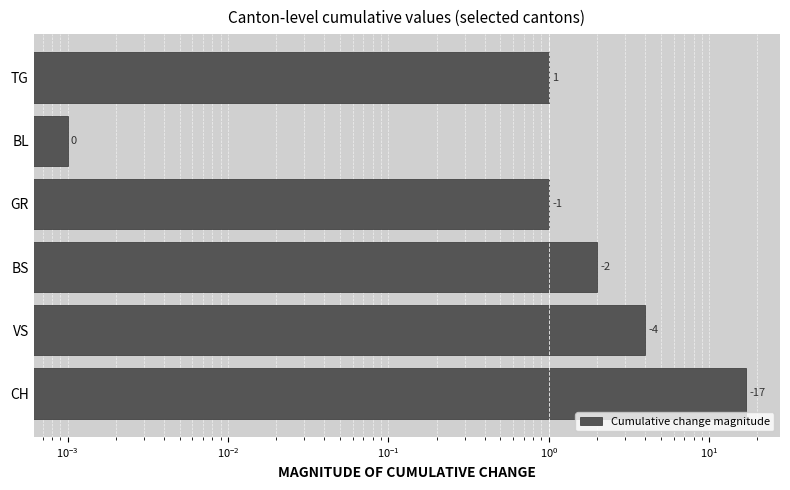

What is the sum of all values?

25.0